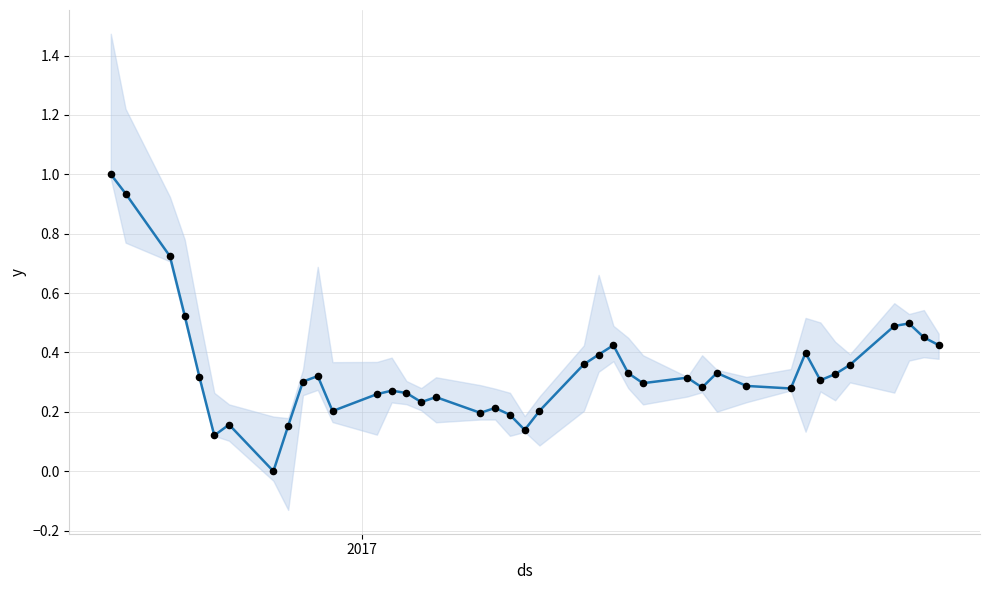

Which series contains the lowest Y value?

Close (normalized)